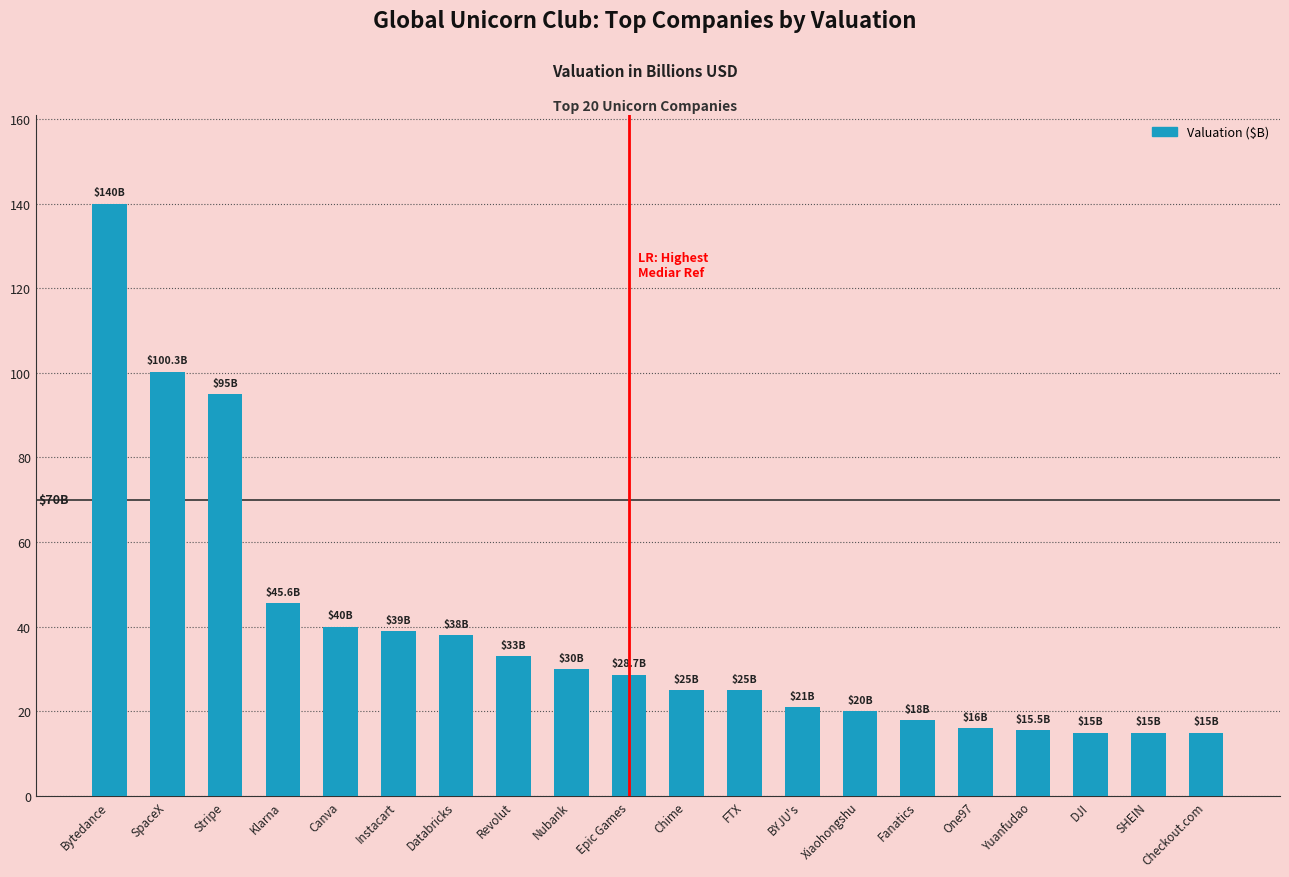

Which has a higher value, Chime or BYJU's?

Chime